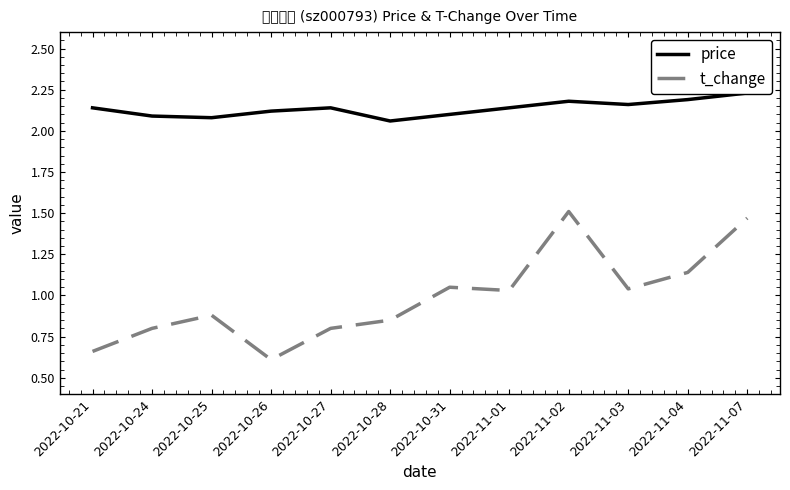

How many lines are shown in the chart?

2